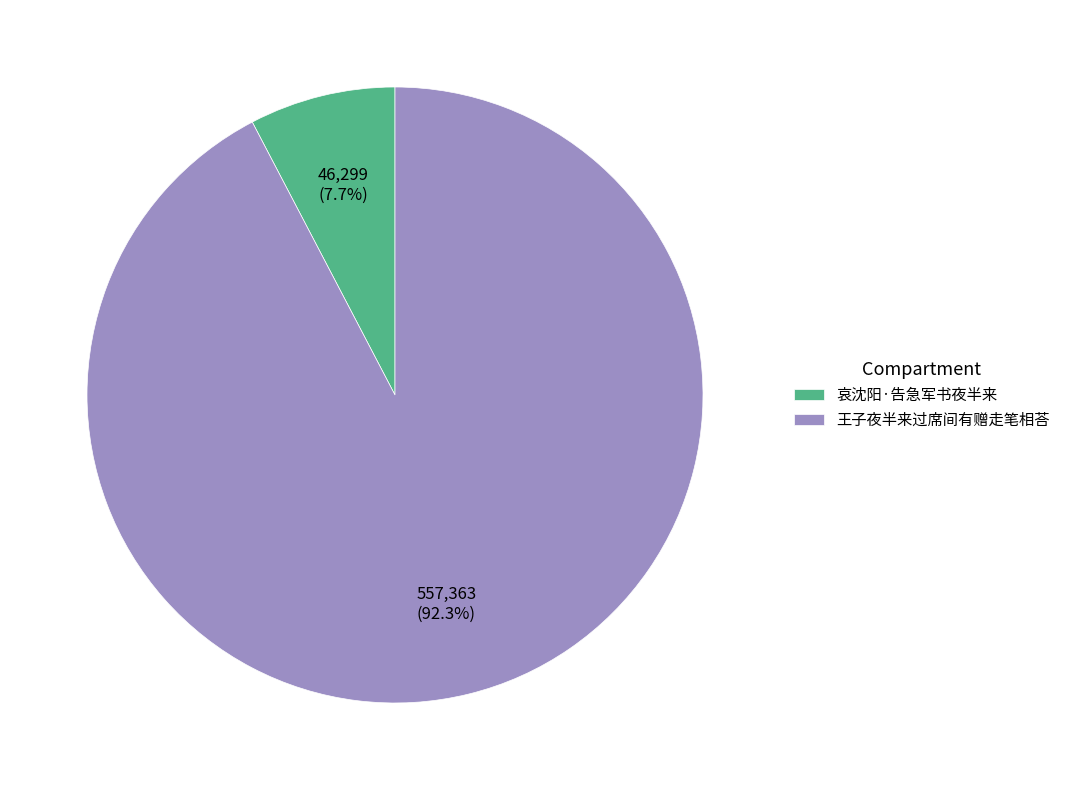

To the nearest percent, what is the difference between the 王子夜半来过席间有赠走笔相荅 and 哀沈阳·告急军书夜半来 slice percentages?

85%